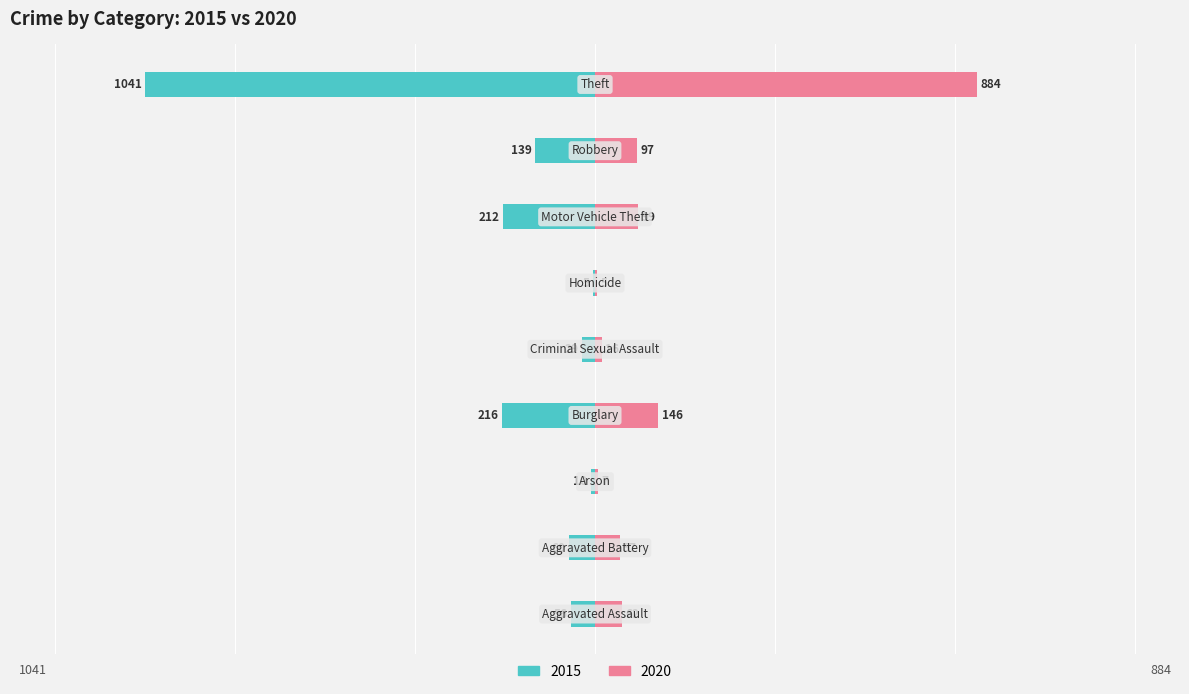

What is the label of the 7th bar from the left?

Motor Vehicle Theft